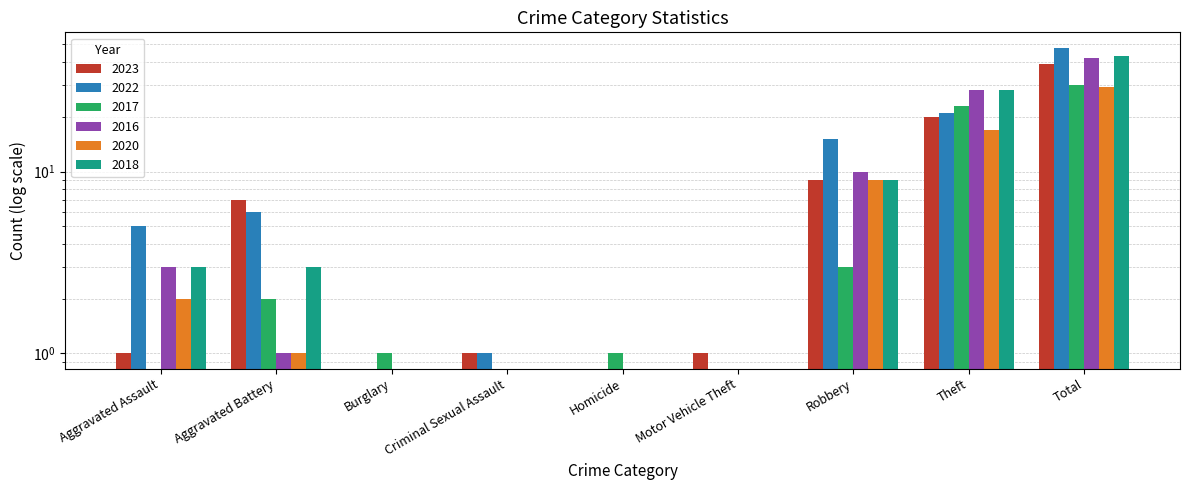

Where is 2016 nearest to the value 21?

Theft